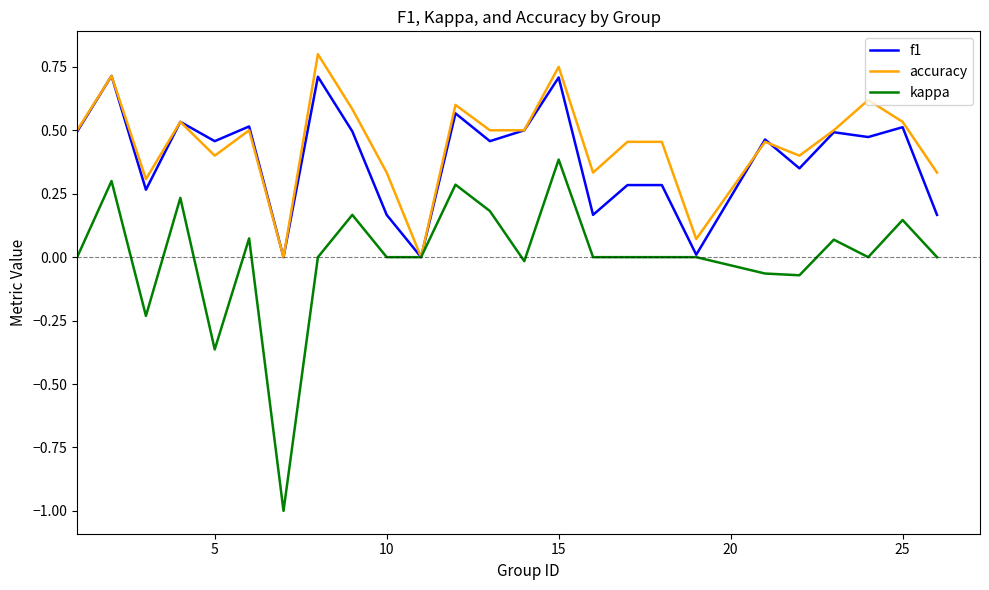

What are all the series names shown in the legend?

f1, accuracy, kappa